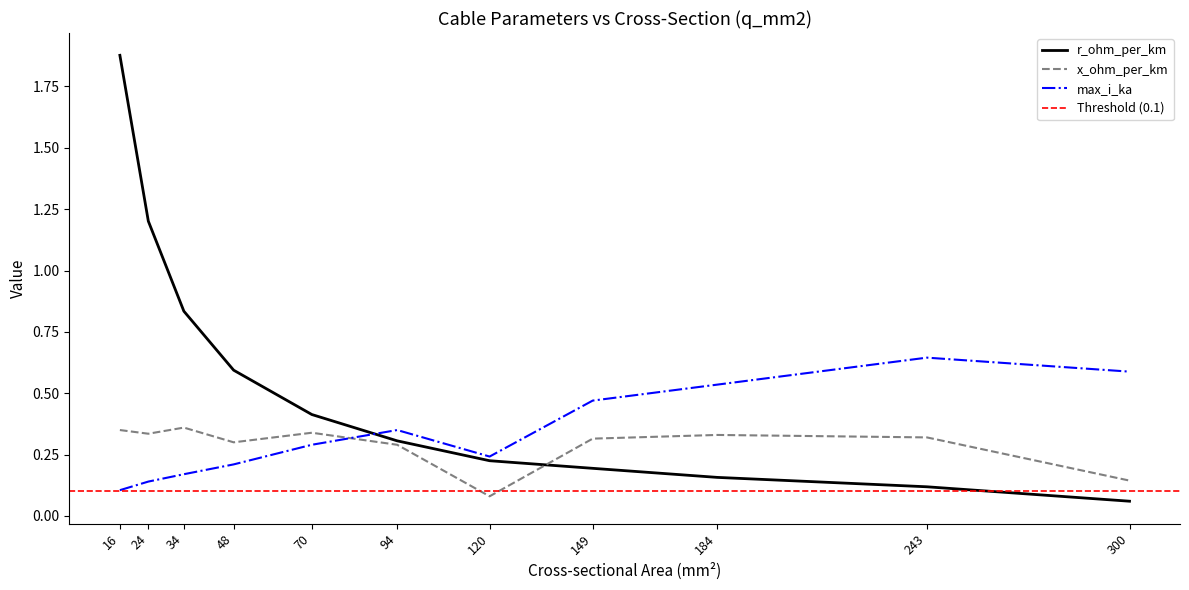

How many max_i_ka values are between 0 and 1?

11